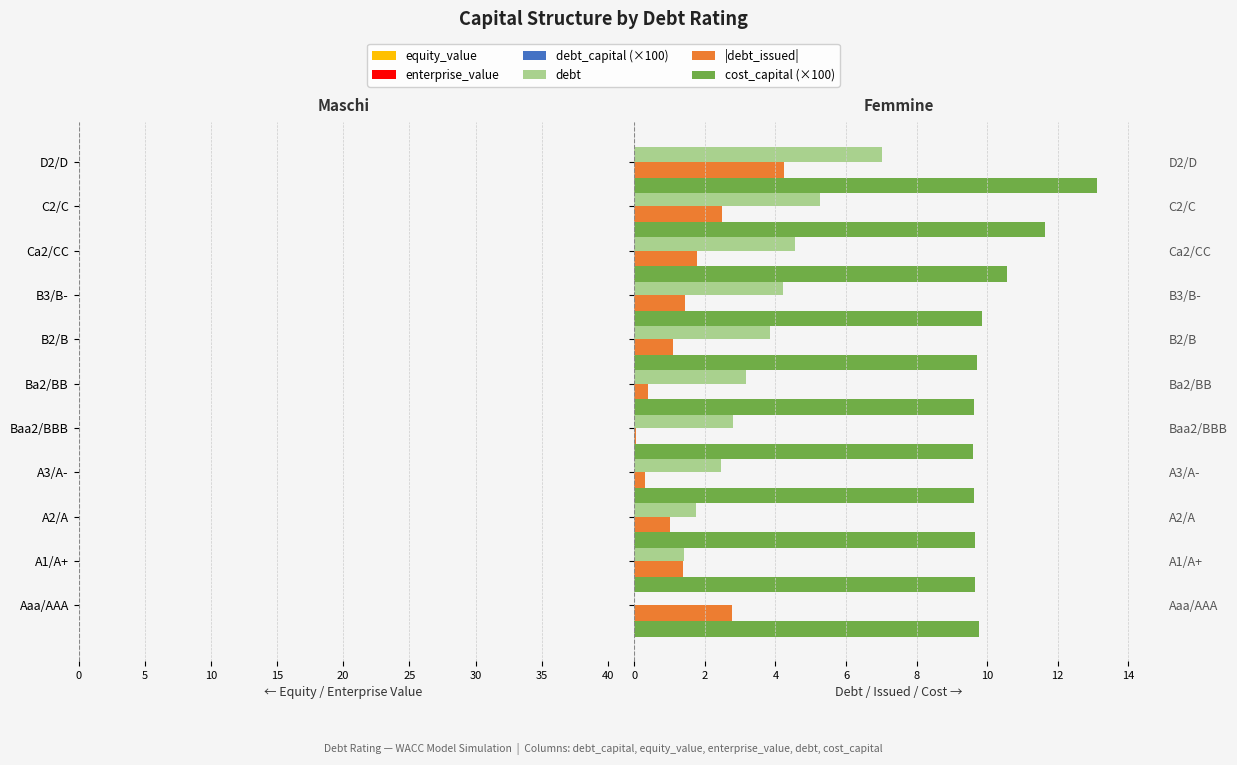

Which series has the largest total across all categories?

cost_capital (×100)